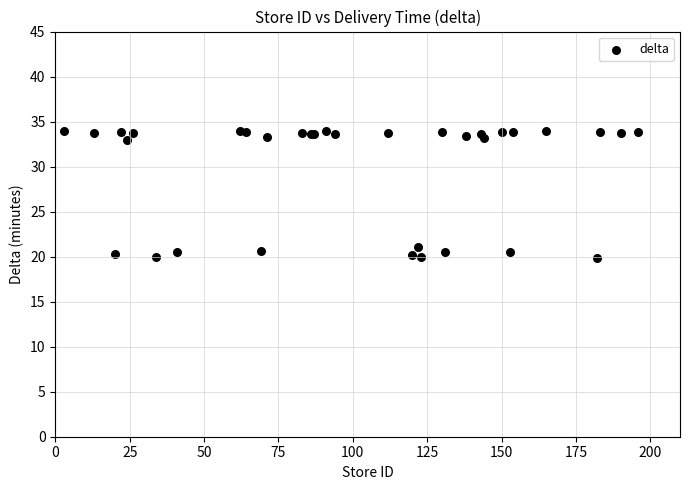

What Y value in the scatter plot is closest to 26?

21.1